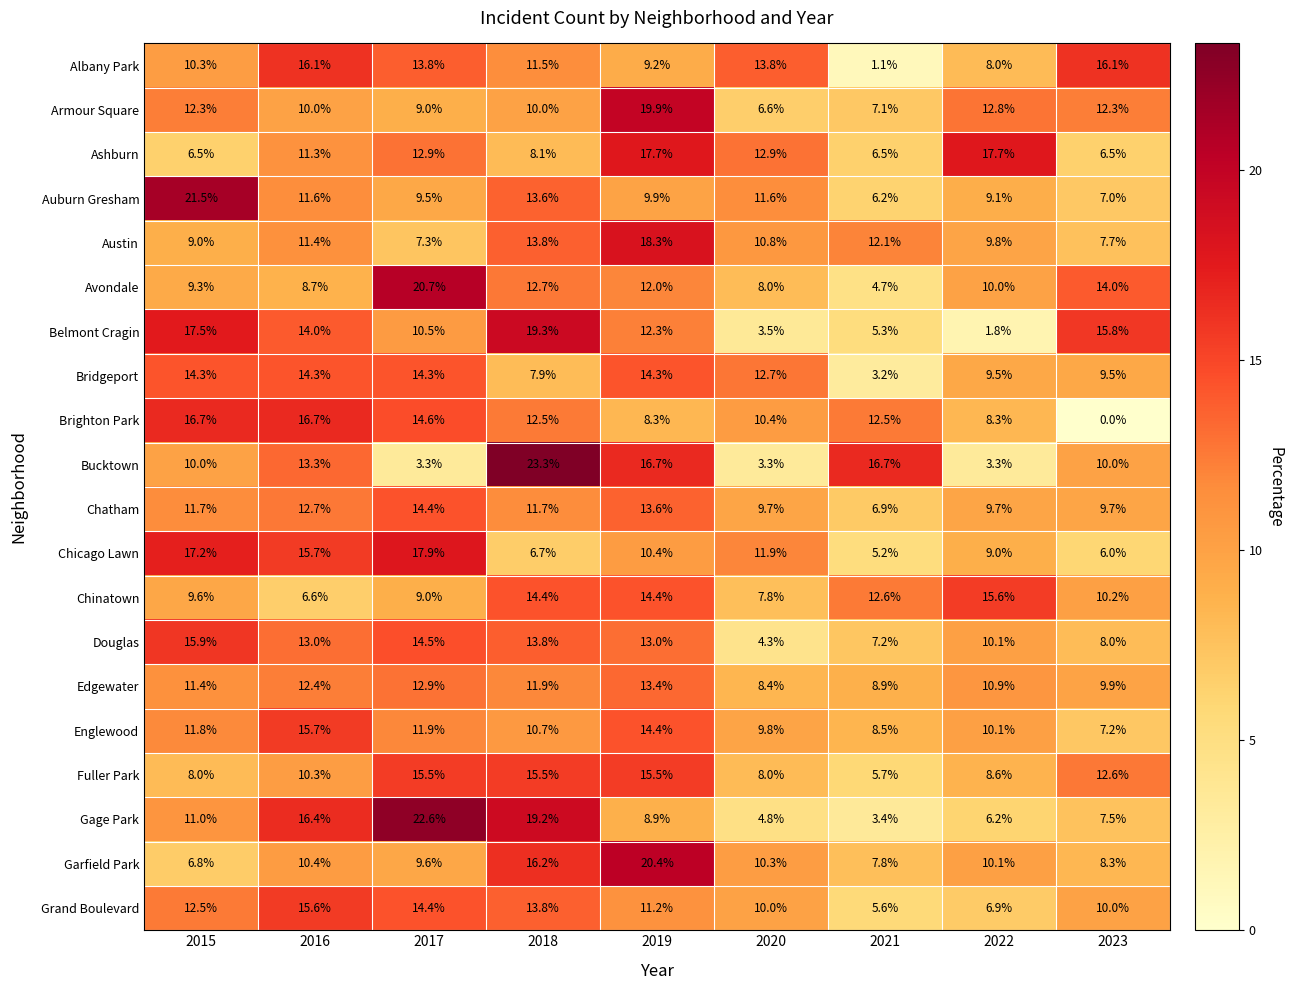

Is it true that Douglas equals 24.4 at 2018?

False